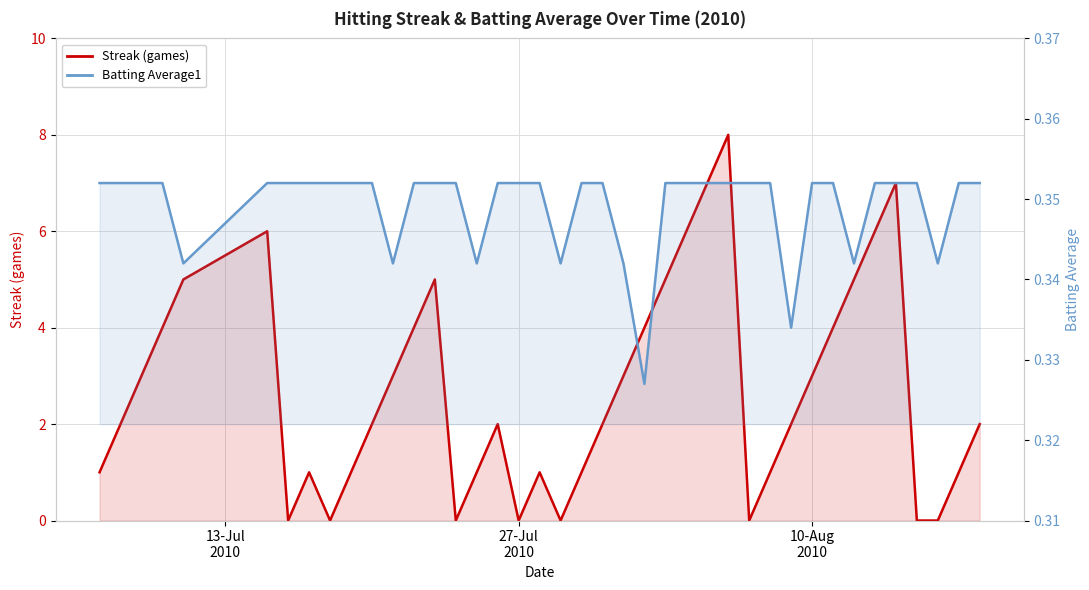

Rank the series by their average value, from lowest to highest.

Batting Average, Streak (games)